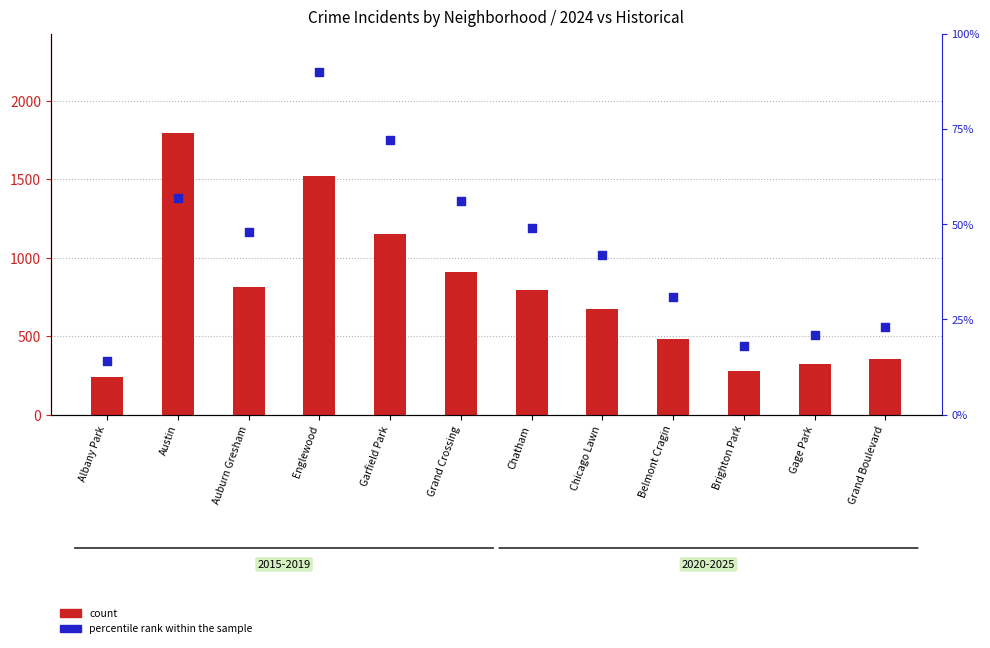

What are all the series names shown in the legend?

count, percentile rank within the sample